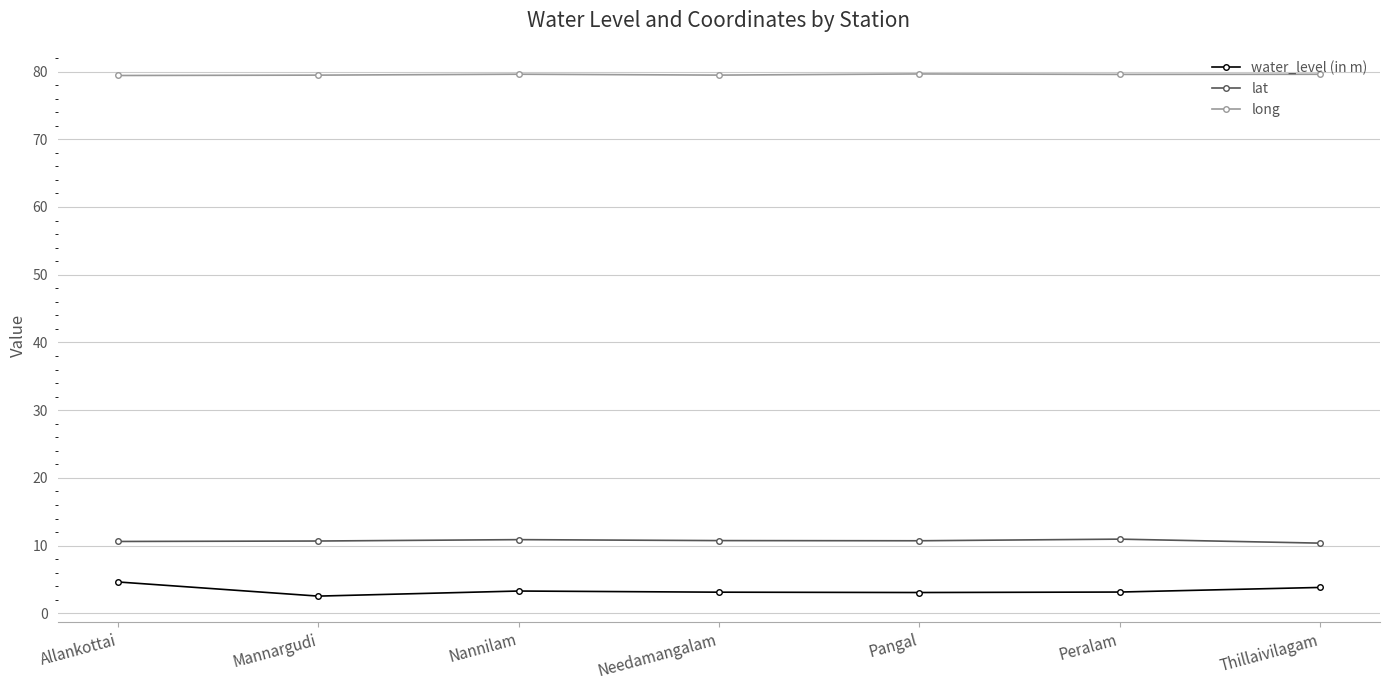

Does the chart display data point markers on the line(s)?

Yes